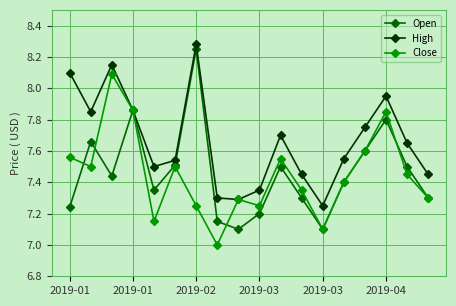

Which series has the largest total across all categories?

High